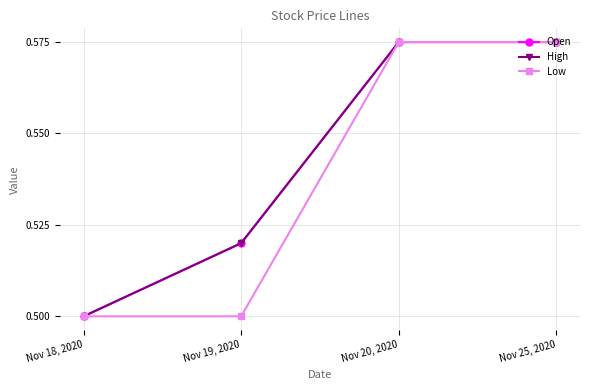

What value does the High series have at Nov 25, 2020?

0.6